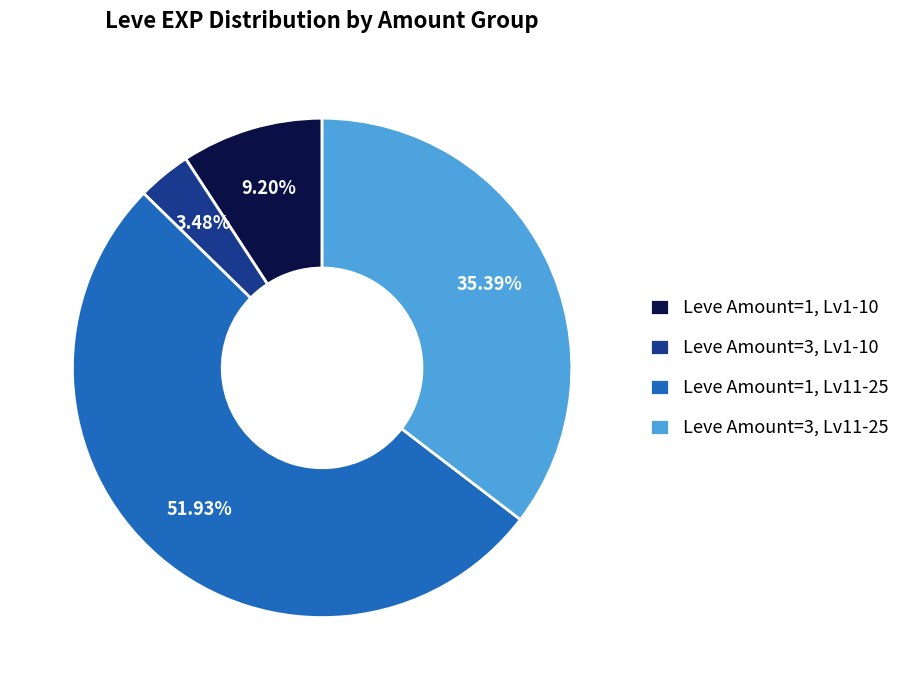

Is the sum of Leve Amount=3, Lv1-10 and Leve Amount=1, Lv11-25 greater than half?

Yes